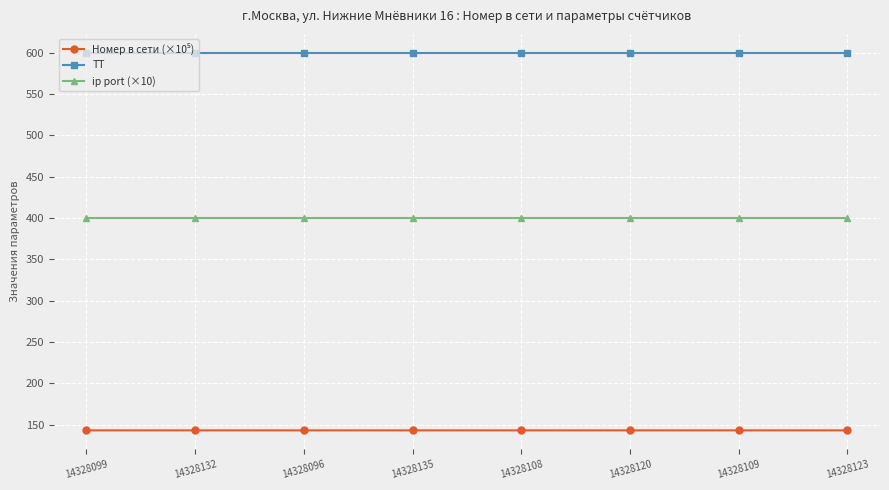

What is the highest value of the ТТ series?

600.0